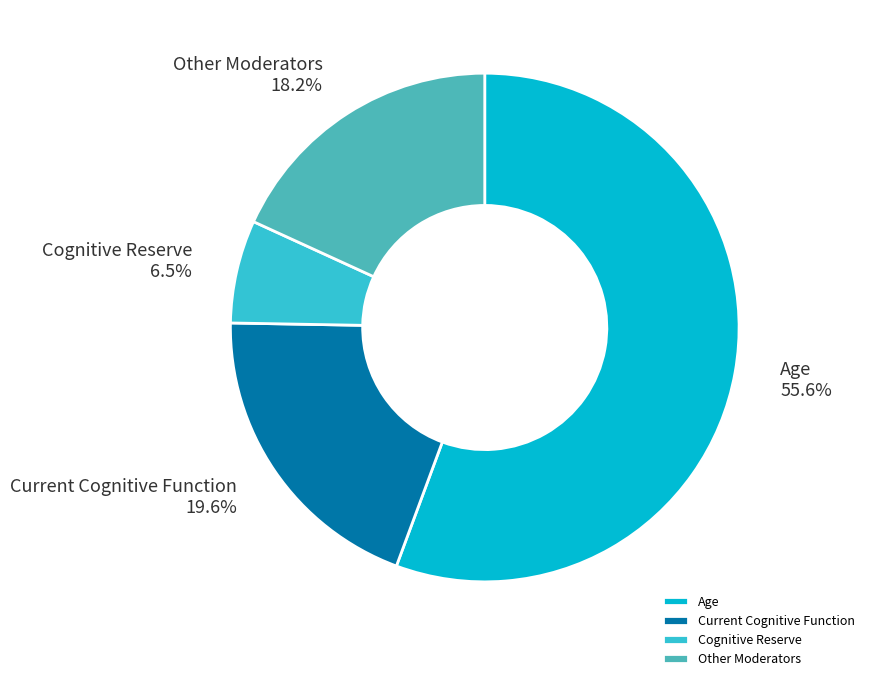

Is the sum of Age and Other Moderators greater than half?

Yes